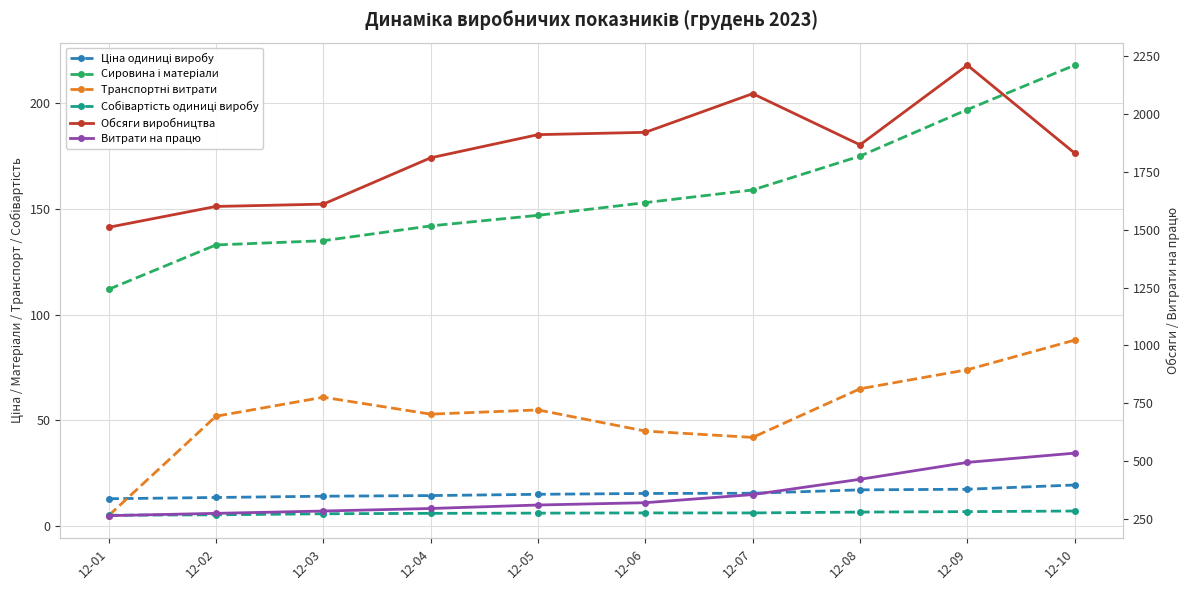

Which series has the largest range (max minus min)?

Обсяги виробництва